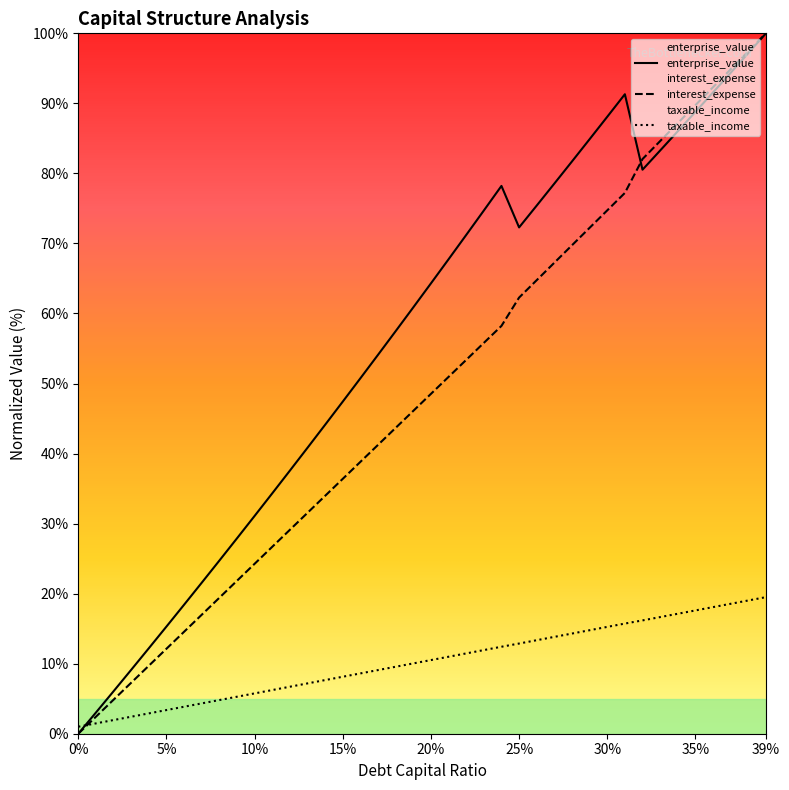

How many times do enterprise_value and interest_expense cross each other?

1